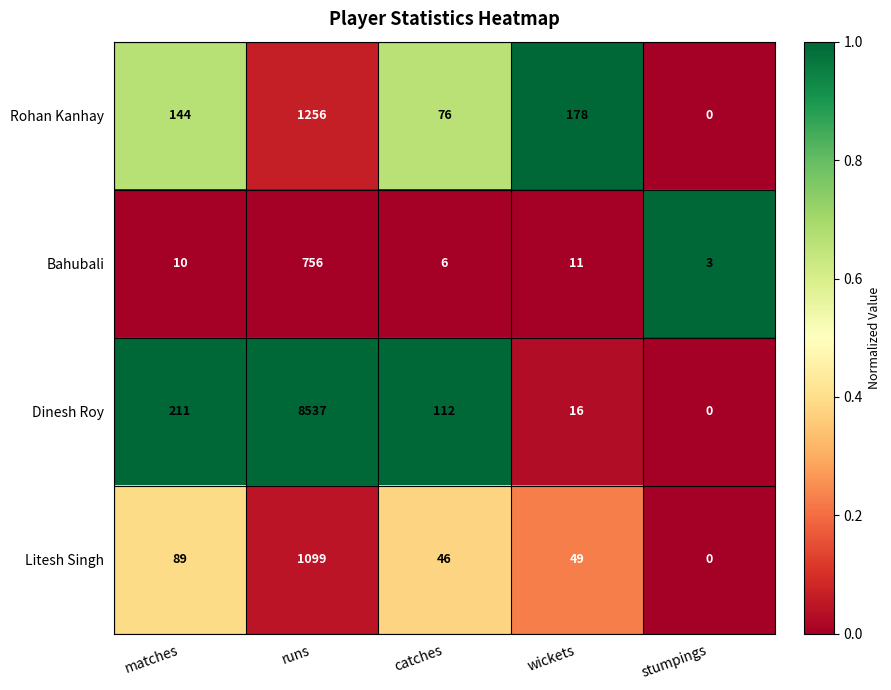

What is the average value of the Bahubali series?

157